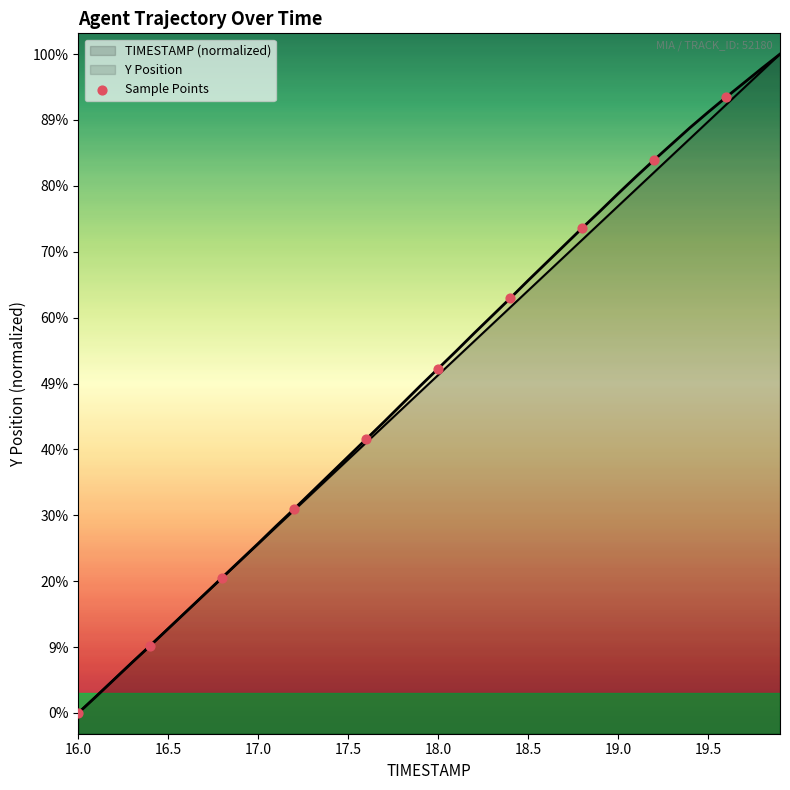

Between 16.5 and 18.0, which is larger?

18.0